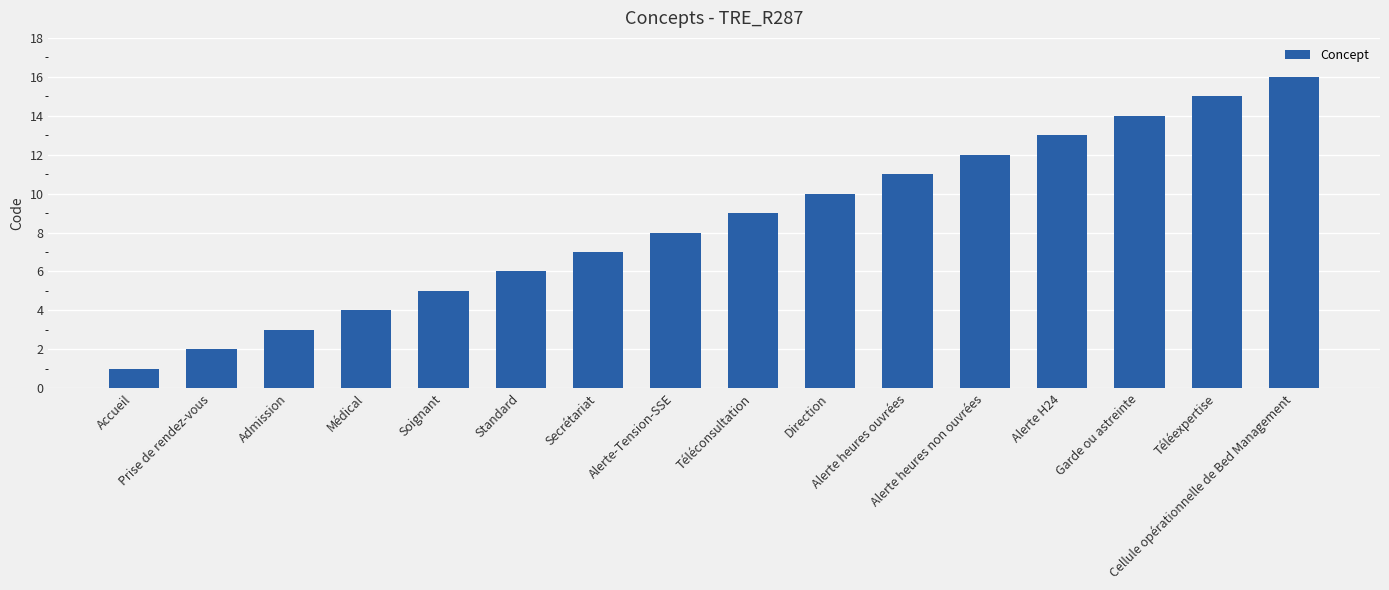

Reading left to right, what are all the values shown in this chart?

Accueil=1	Prise de rendez-vous=2	Admission=3	Médical=4	Soignant=5	Standard=6	Secrétariat=7	Alerte-Tension-SSE=8	Téléconsultation=9	Direction=10	Alerte heures ouvrées=11	Alerte heures non ouvrées=12	Alerte H24=13	Garde ou astreinte=14	Téléexpertise=15	Cellule opérationnelle de Bed Management=16